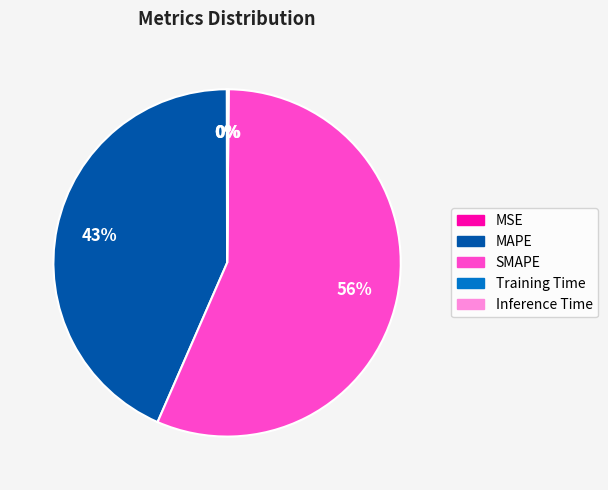

Which slice is the largest?

SMAPE